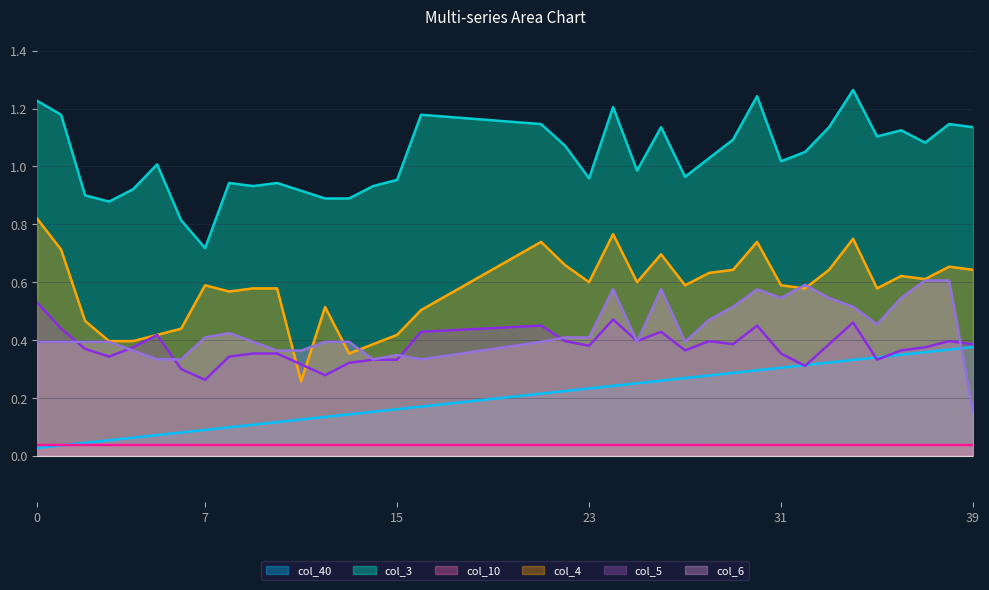

What is the difference between the maximum and minimum values in the col_40 series?

0.3